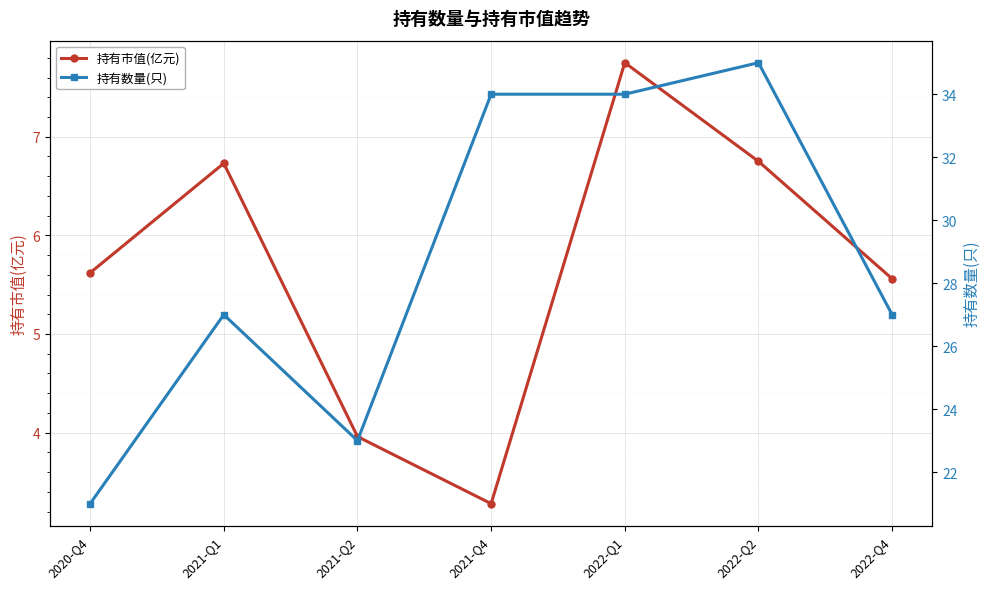

What is the spread (max minus min) of values at 2021-Q4?

30.7